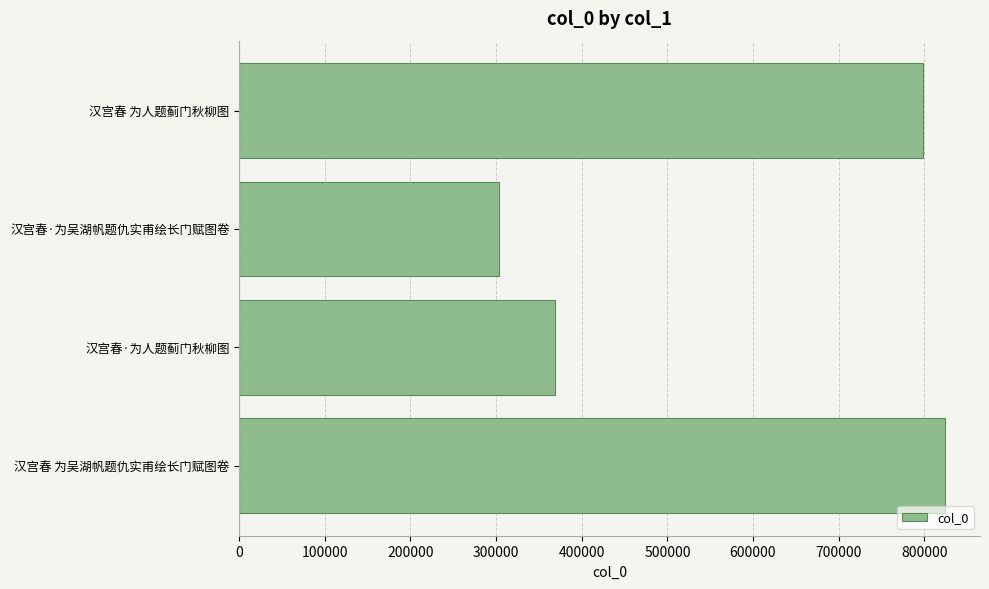

Reading bottom to top, list all the values displayed in this chart.

823915	368613	303787	798755